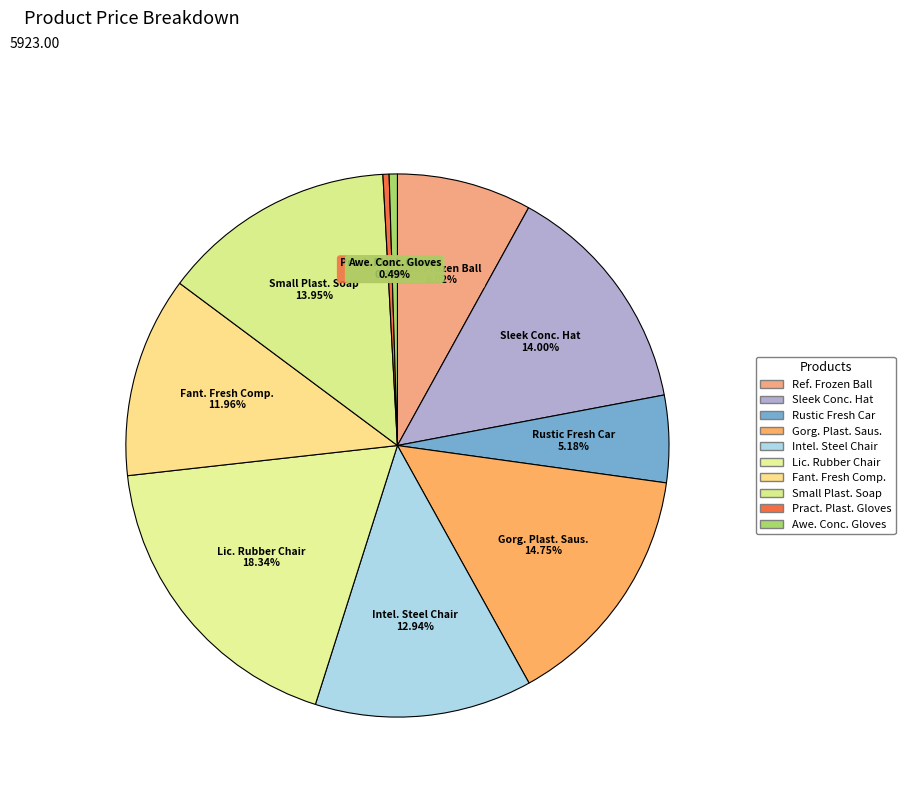

Count the number of slices in the pie.

10